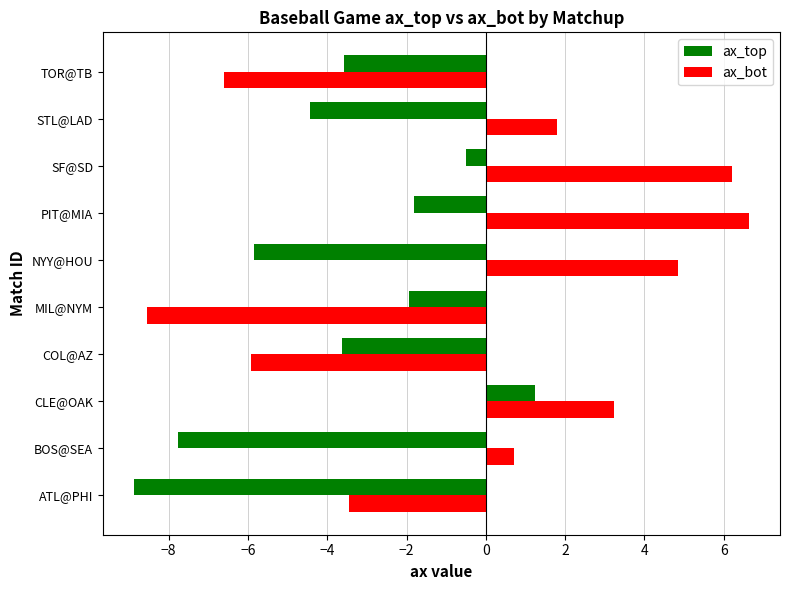

Is it true that ax_bot equals 0.6 at STL@LAD?

False